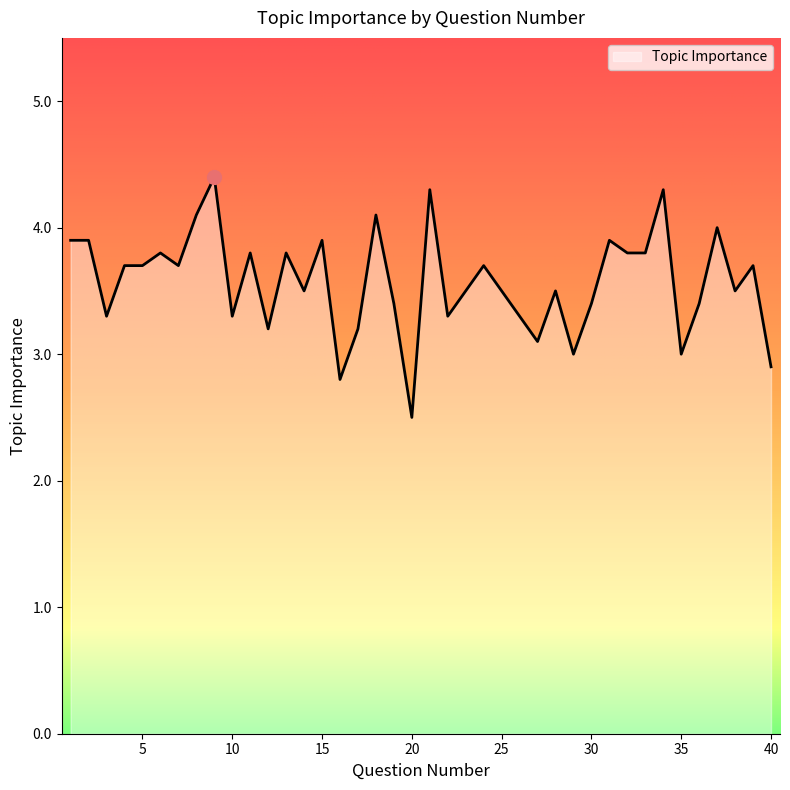

What is the minimum value shown in the chart?

2.5